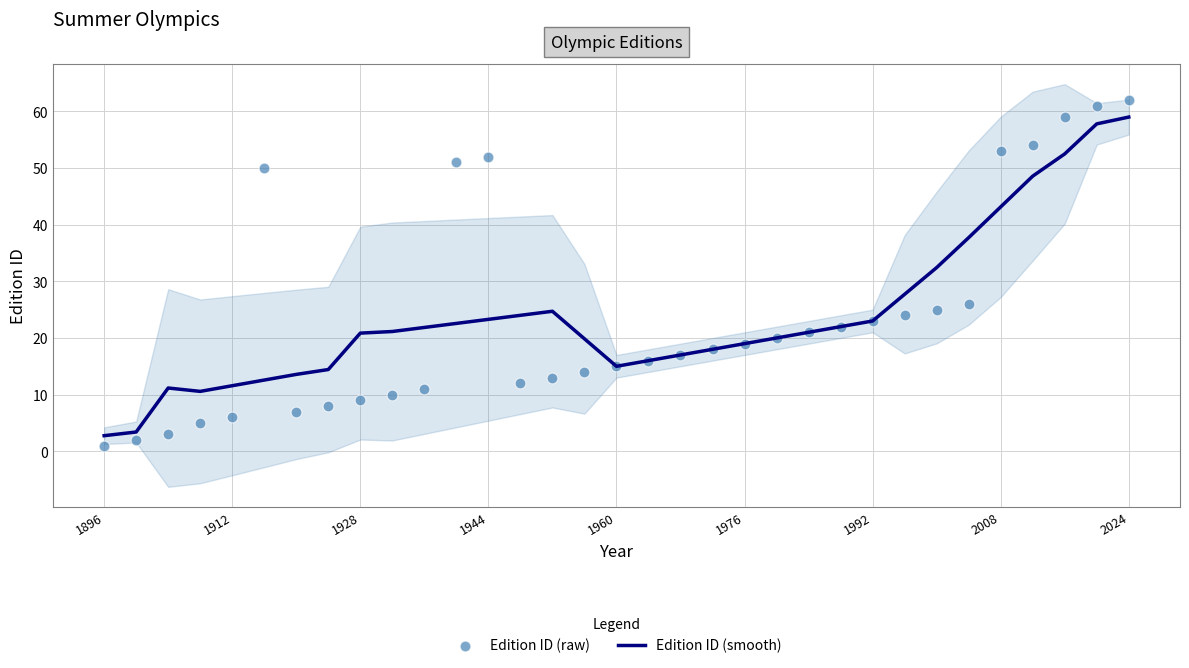

At how many categories does at least one series exceed 36?

9